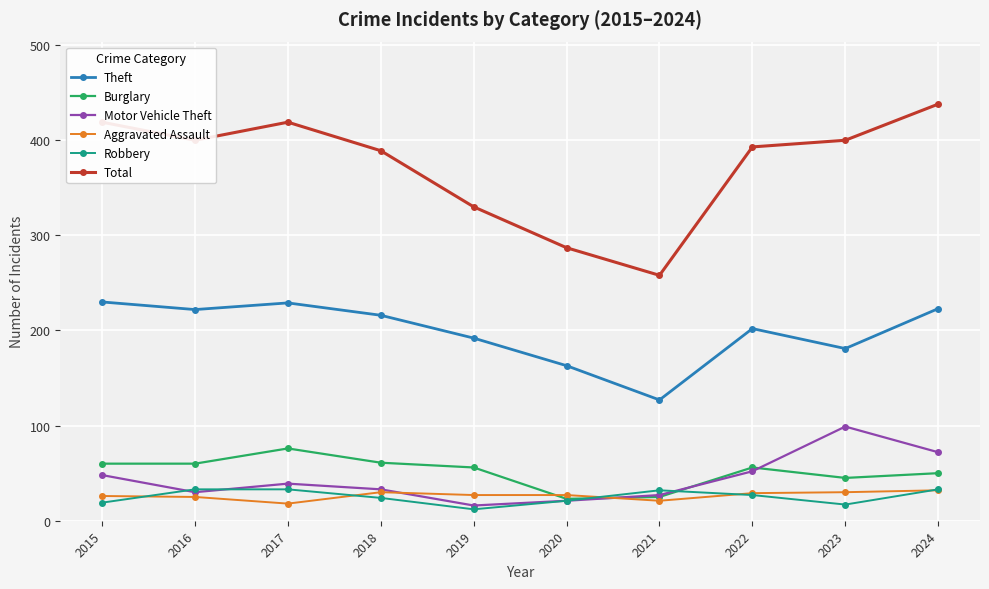

Which series has the widest spread of values?

Total